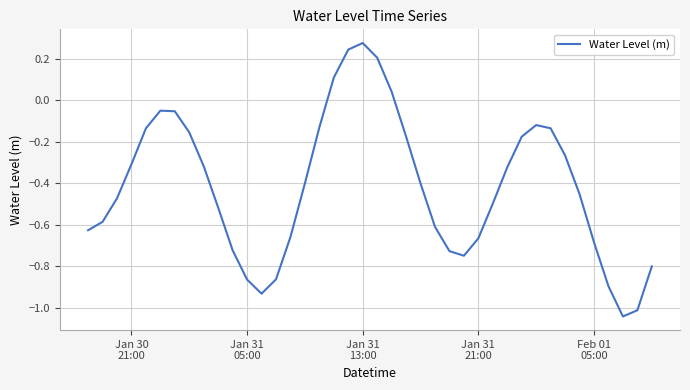

How many categories are shown in the chart?

40